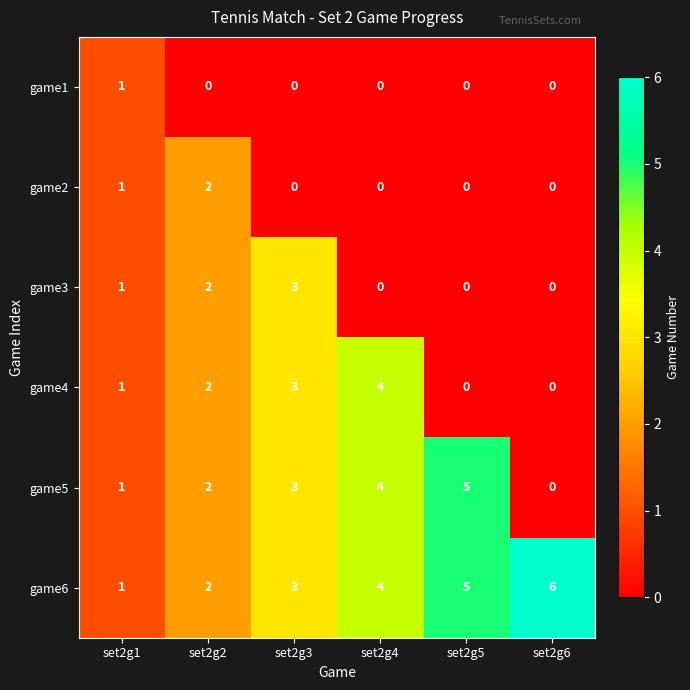

How many values in the game1 series exceed 0?

1